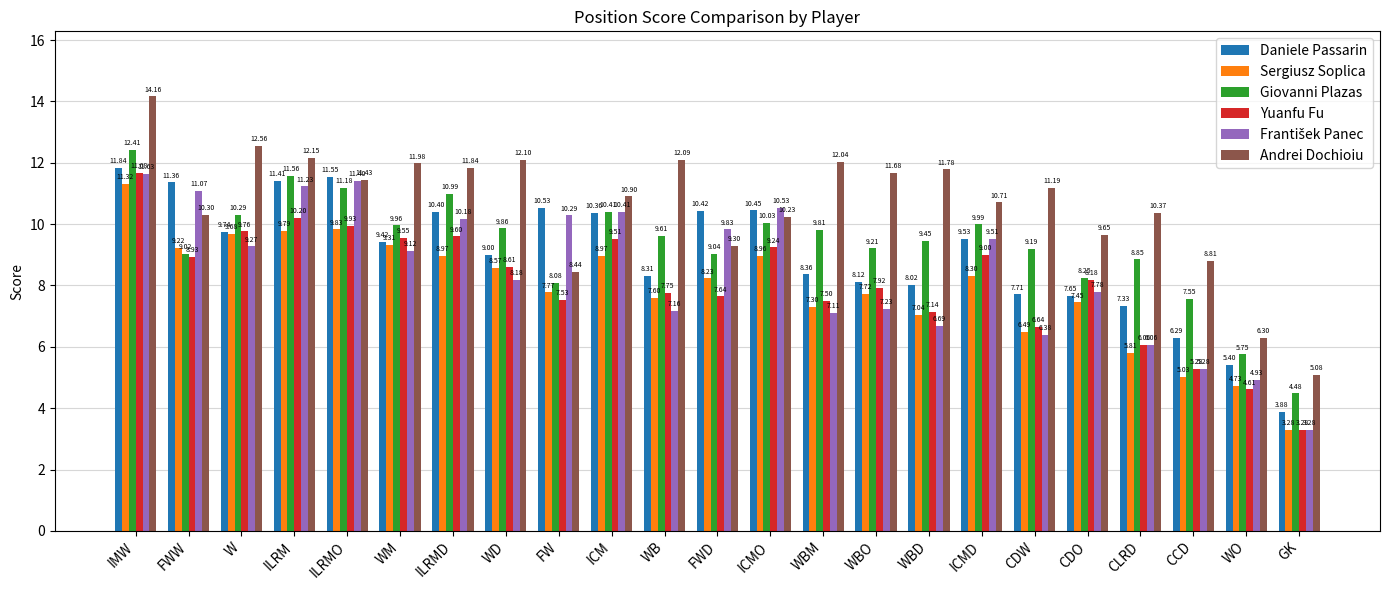

At how many categories does at least one series exceed 12?

6